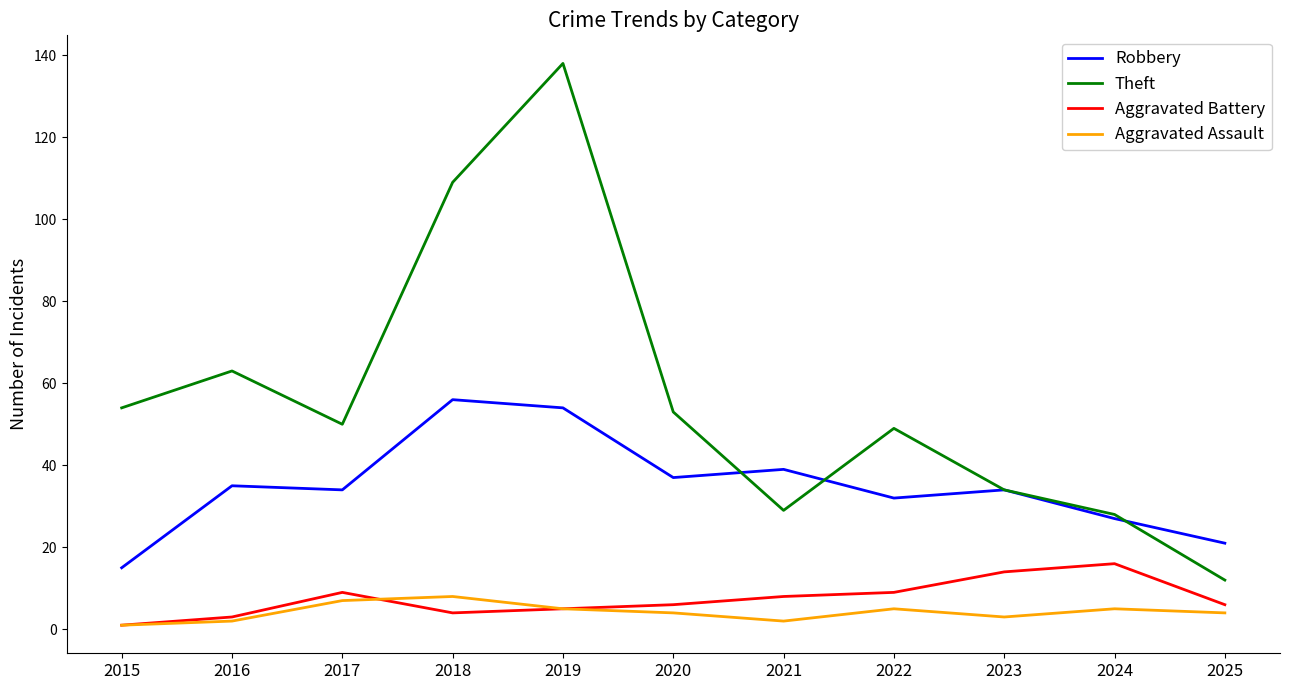

What is the total value across all series at 2021?

78